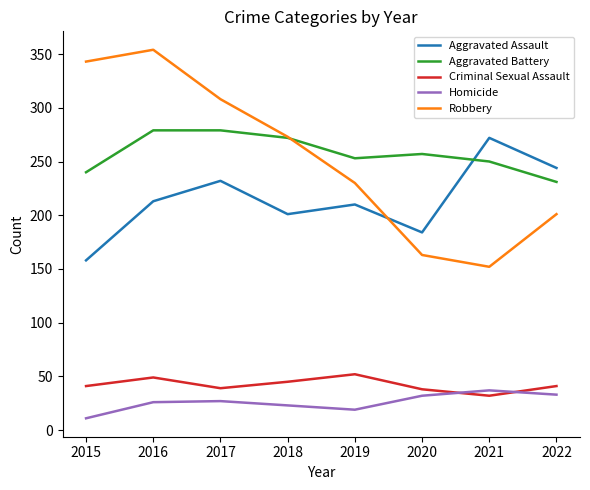

At which category is the sum across all series the highest?

2016